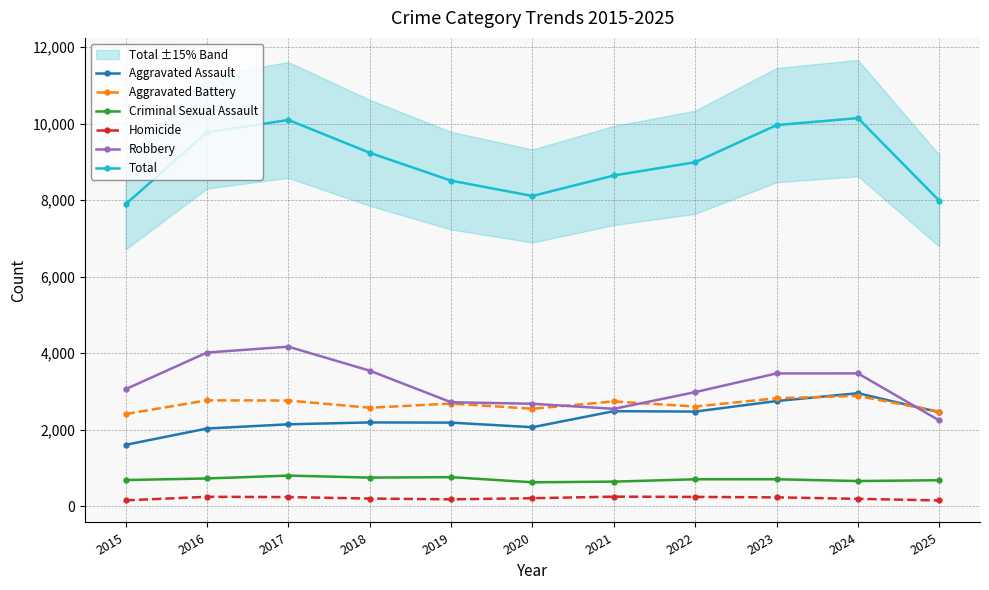

What is the difference between the second highest and second lowest values in the Homicide series?

93